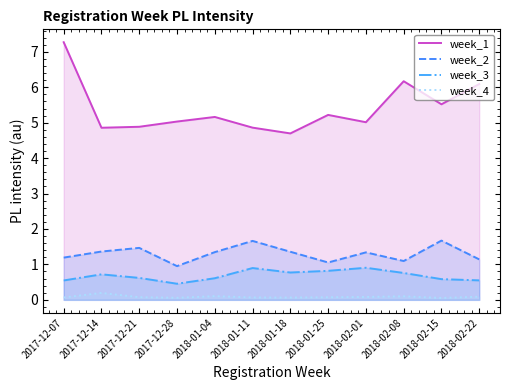

True or false: week_2 and week_1 cross at least once.

False